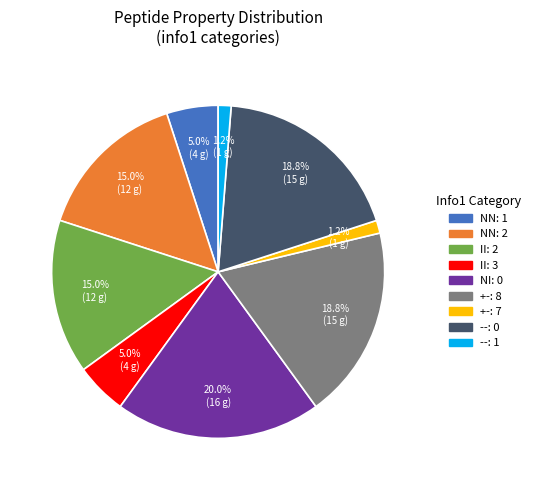

Approximately how many times larger is the value at NN: 2 compared to +-: 8?

0.8